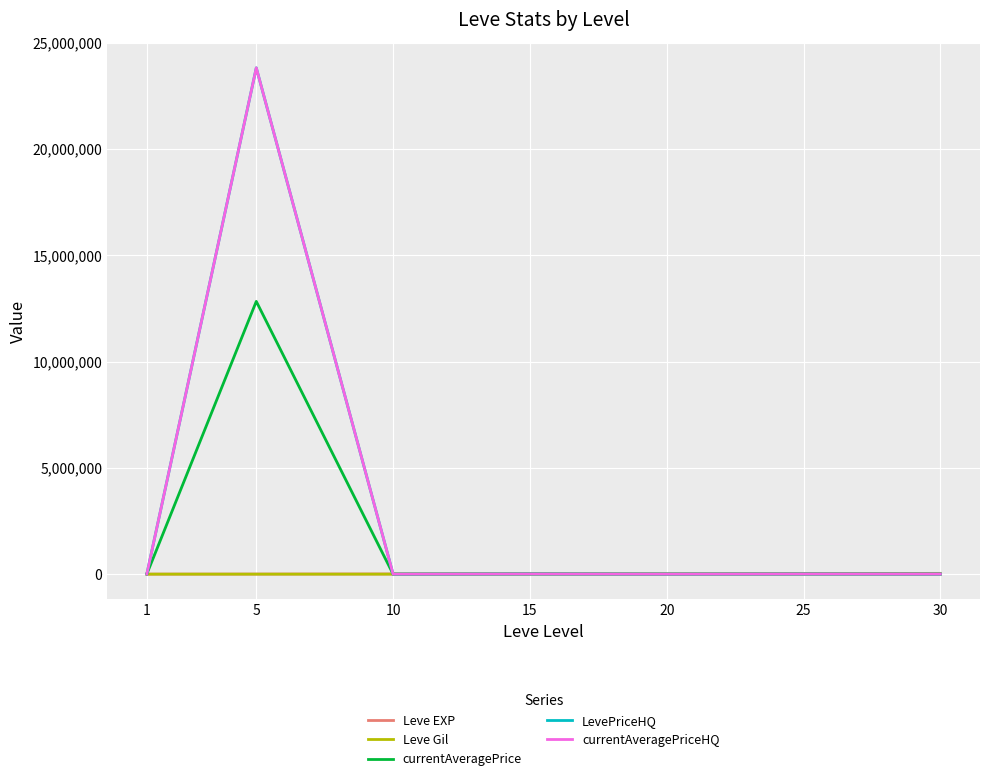

Where do currentAveragePrice and LevePriceHQ first cross each other?

1 and 5